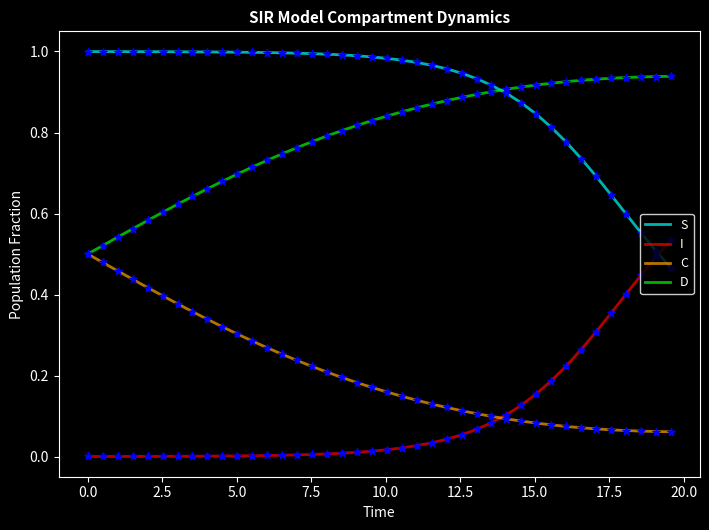

True or false: D and I intersect in this chart.

False